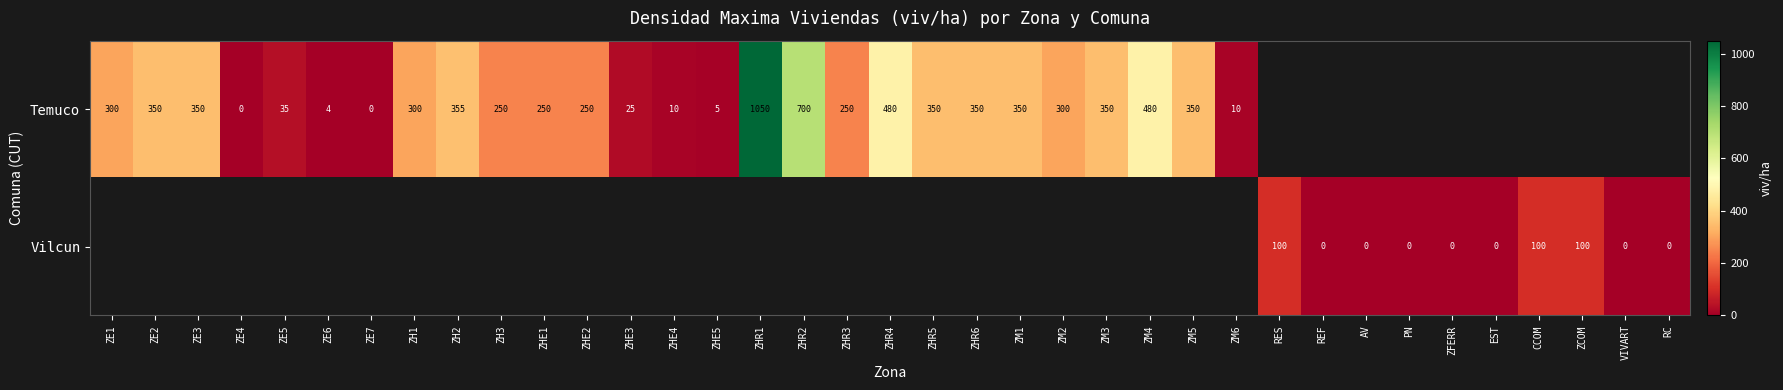

Is it true that Temuco equals 5 at ZHE5?

True